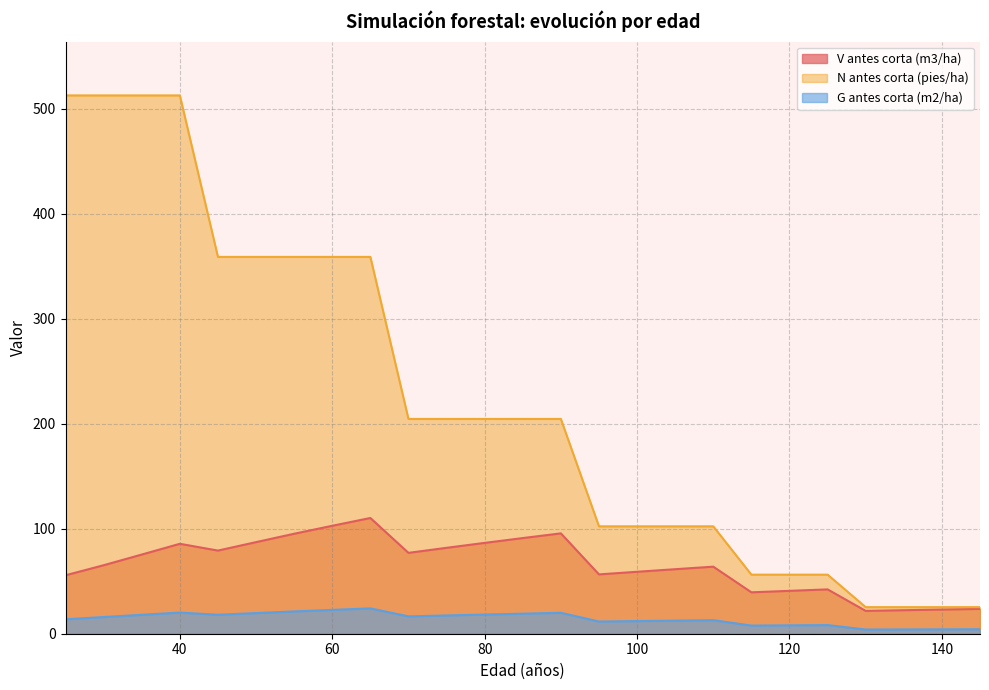

Which category has the highest value in the V antes corta (m3/ha) series?

65